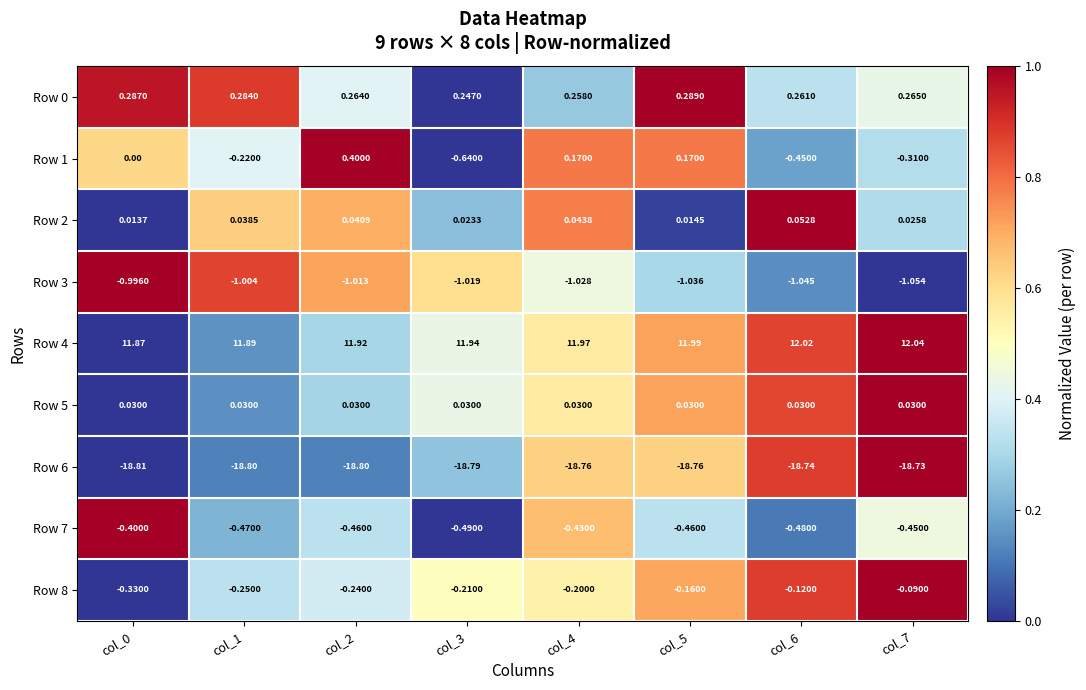

Is the value of Row 2 at col_0 greater than the value of Row 3 at col_7?

Yes